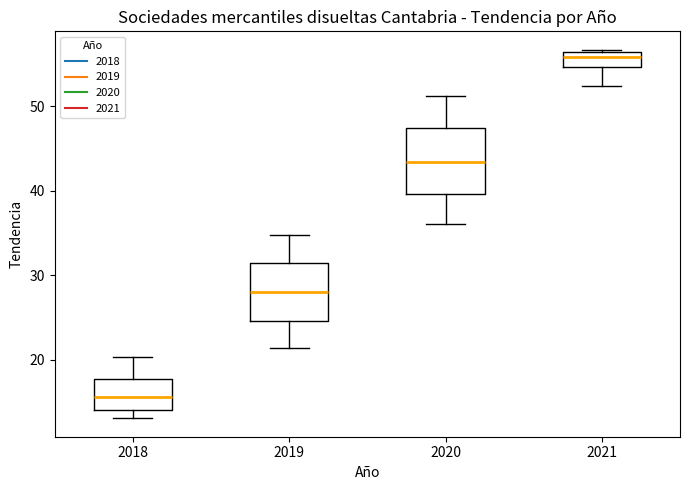

Reading left to right, transcribe this box plot: for each box, give where its median line is, the range the box spans, and where its two whiskers end, as read against the y-axis. The values are not printed on the chart, so give them approximately, as read against the axis.

2018: median 16, box 14 to 18, whiskers 13 to 20
2019: median 28, box 25 to 31, whiskers 21 to 35
2020: median 43, box 40 to 47, whiskers 36 to 51
2021: median 56 (inside the box), box 55 to 56, whiskers 52 to 57